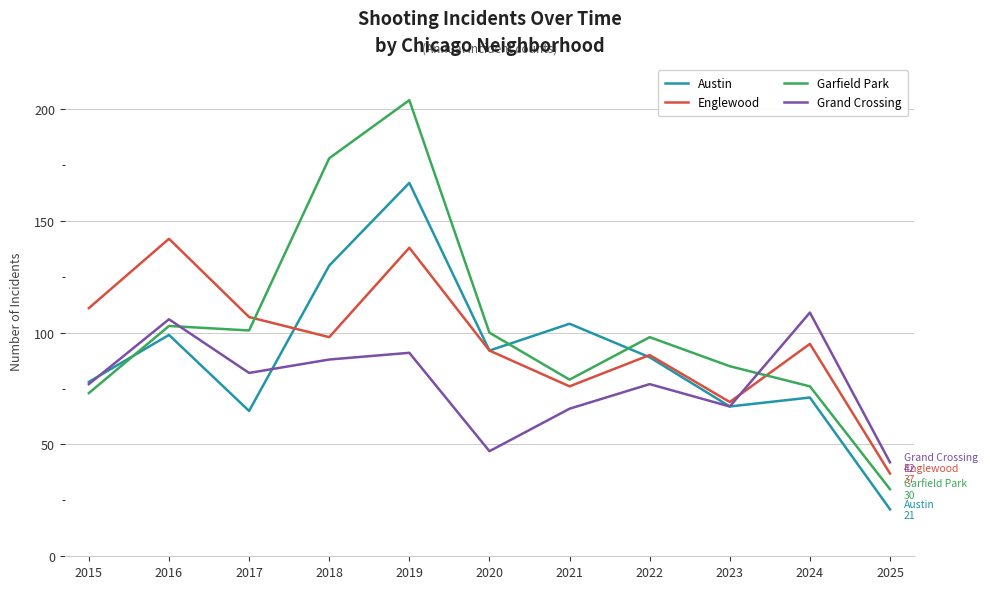

Is it true that Garfield Park equals 85 at 2023?

True